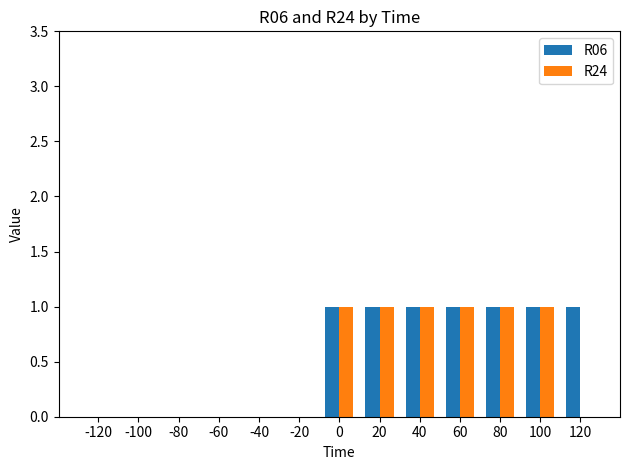

What is the total value across all series at 120?

1